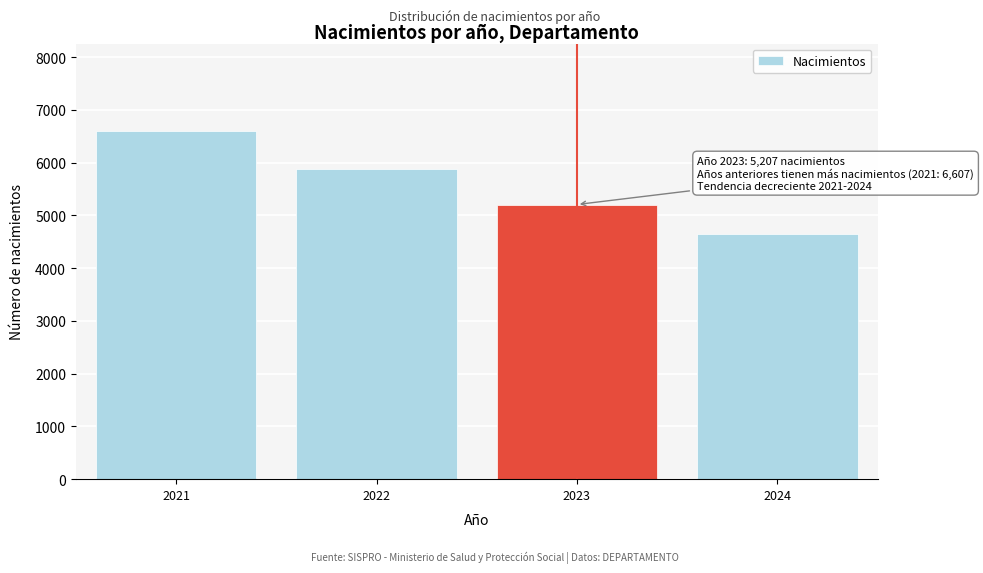

Reading left to right, extract all data points from this chart.

6607	5889	5207	4642